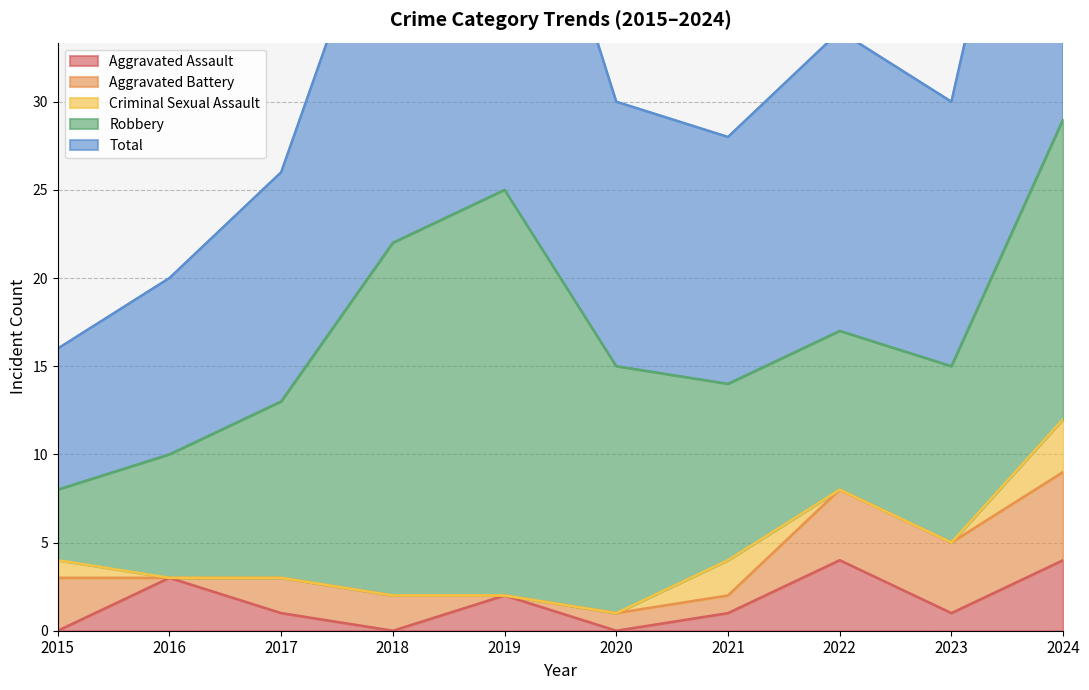

List the series in order of their peak value, lowest first.

Criminal Sexual Assault, Aggravated Assault, Aggravated Battery, Robbery, Total